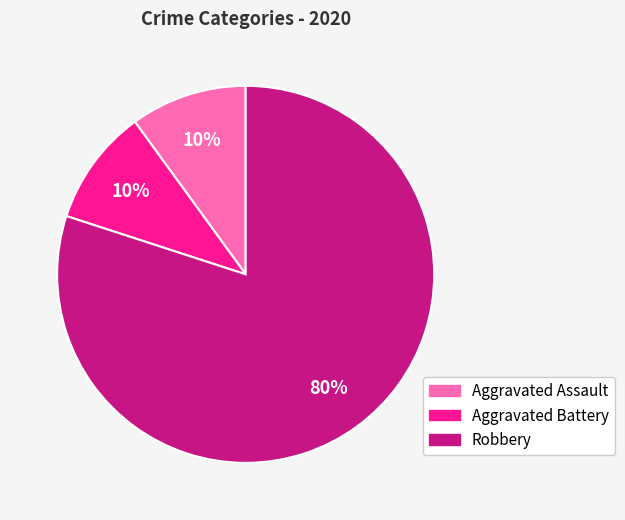

Is the sum of Robbery and Aggravated Battery greater than half?

Yes